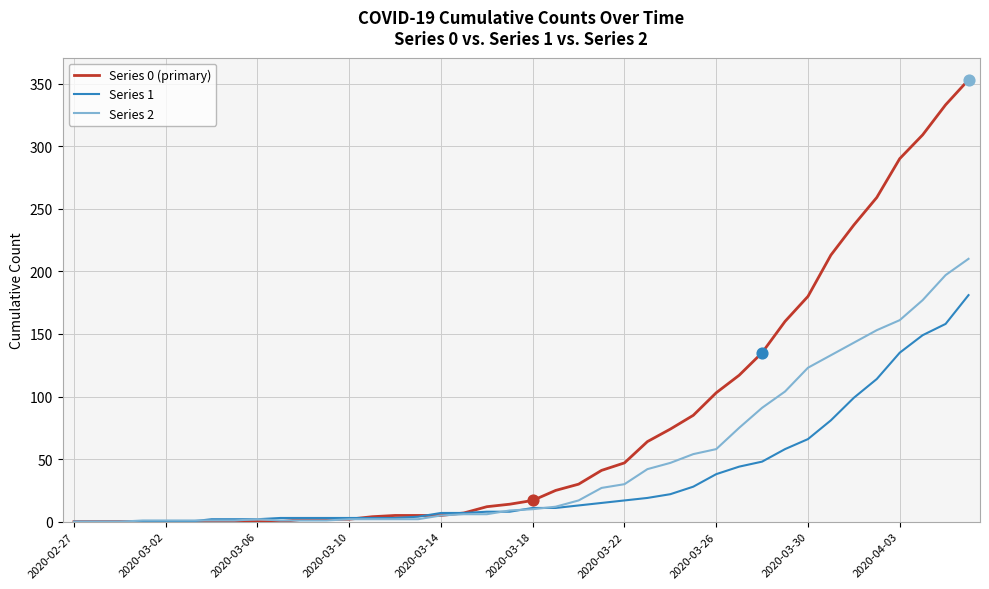

What are all the series names shown in the legend?

Series 0 (primary), Series 1, Series 2